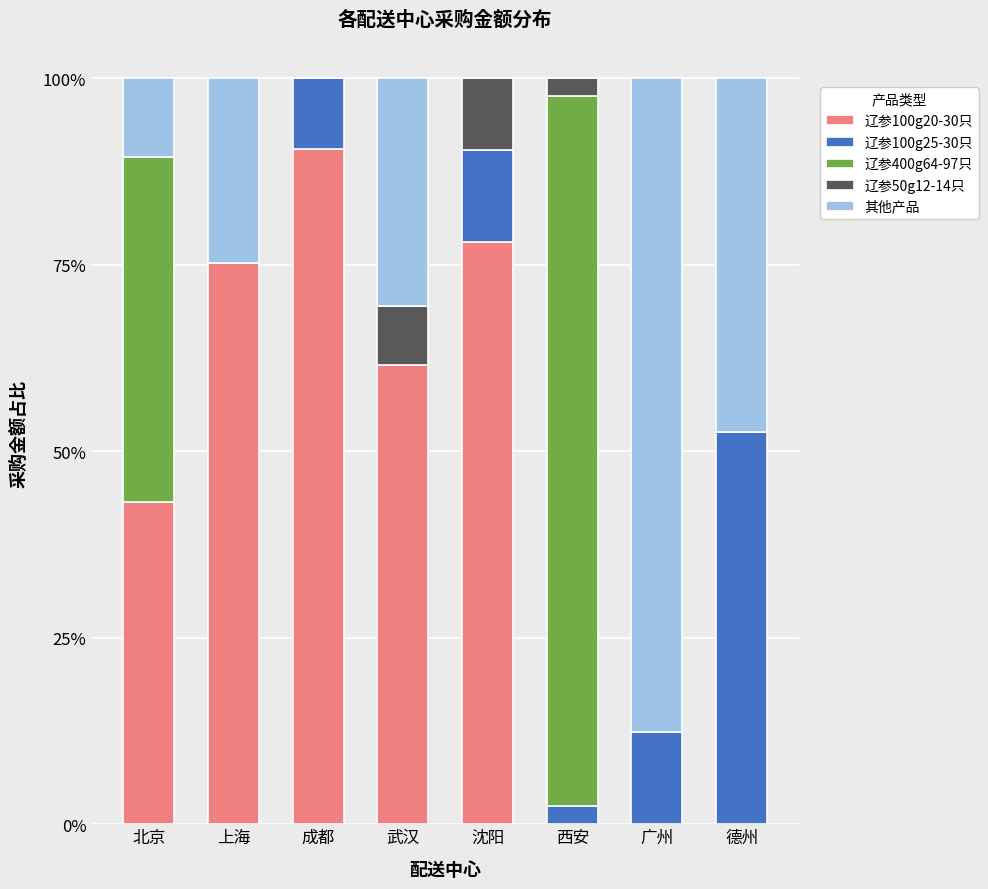

Does the chart contain stacked bars?

Yes